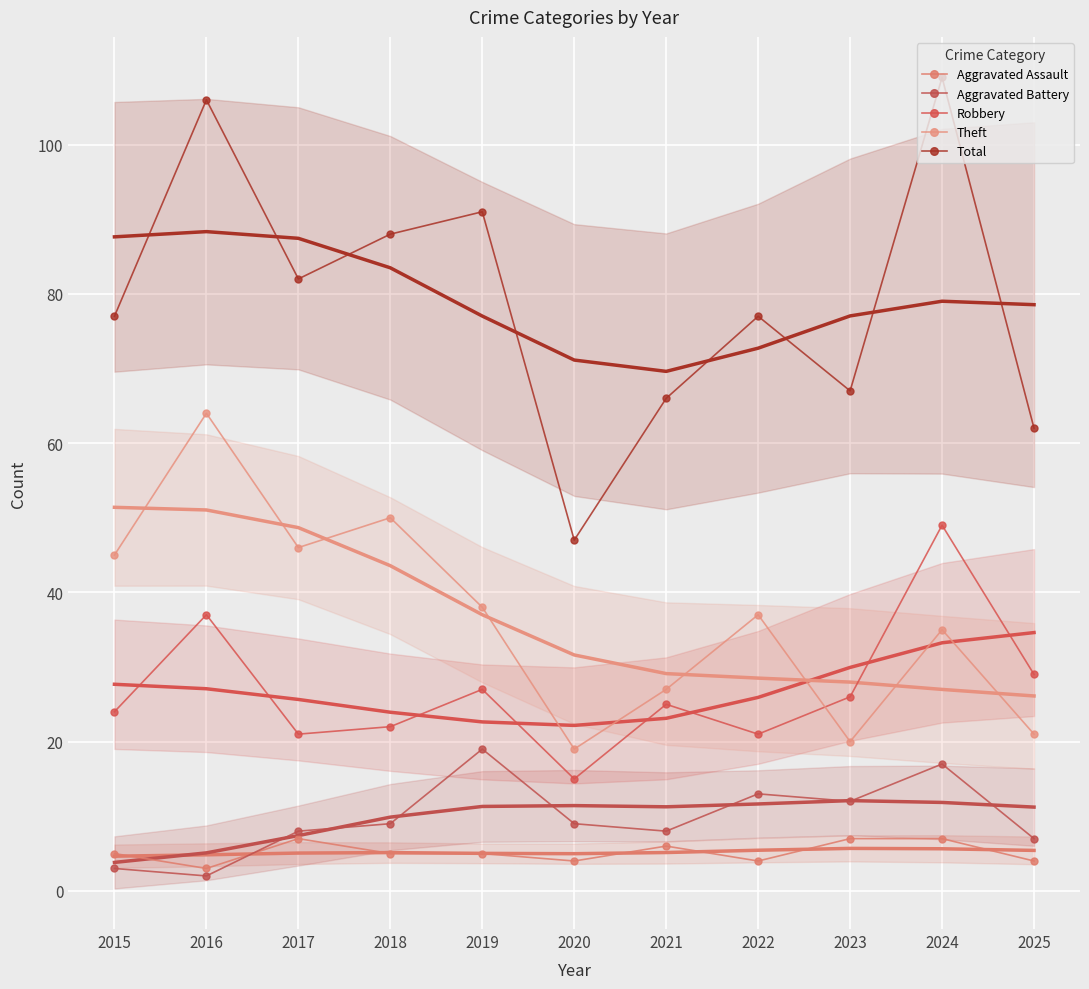

What is the smallest value displayed?

2